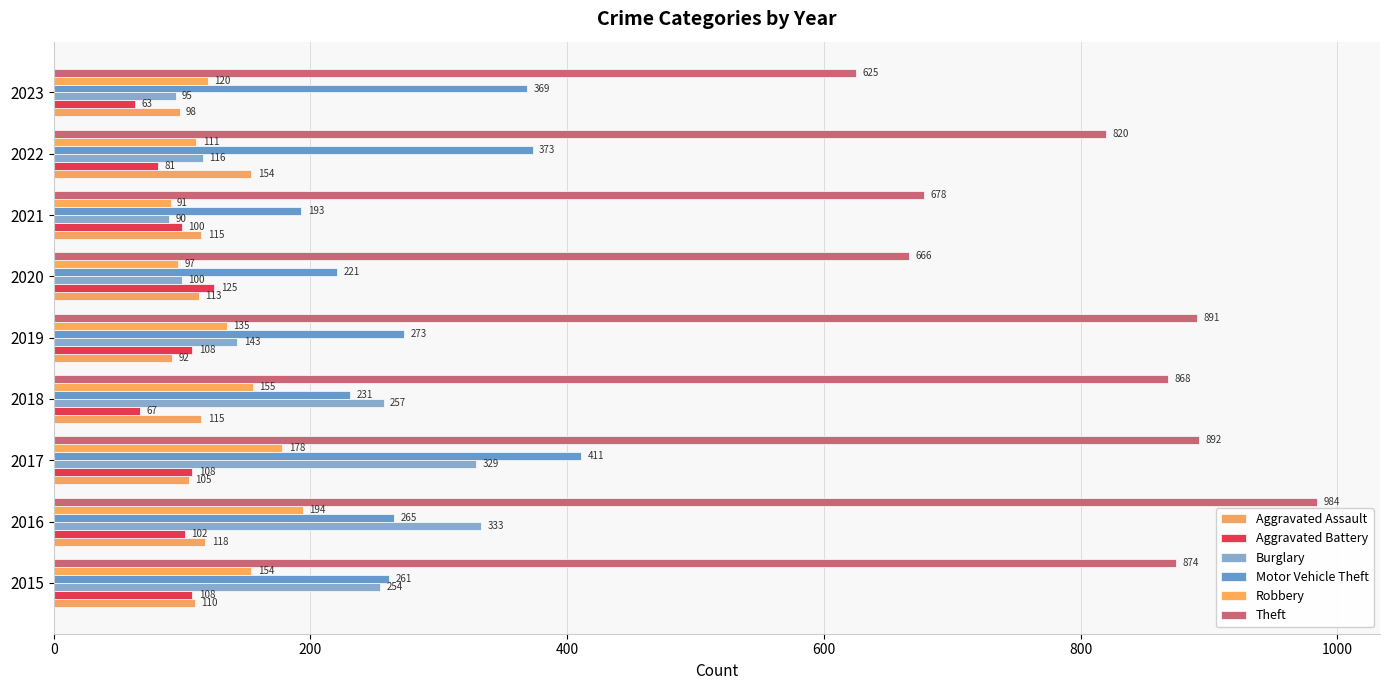

Which label corresponds to the largest value in the chart?

2016